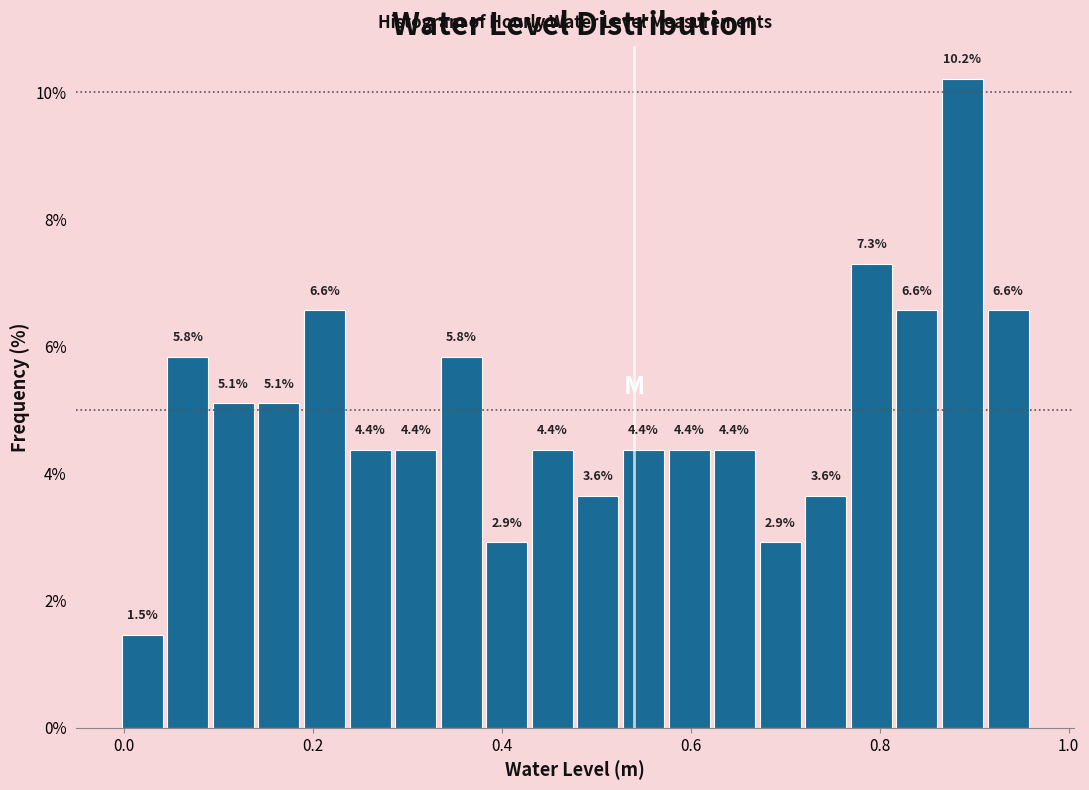

Around what value on the x-axis is the tallest bar? Give the approximate position of its centre, as read against the axis.

0.88